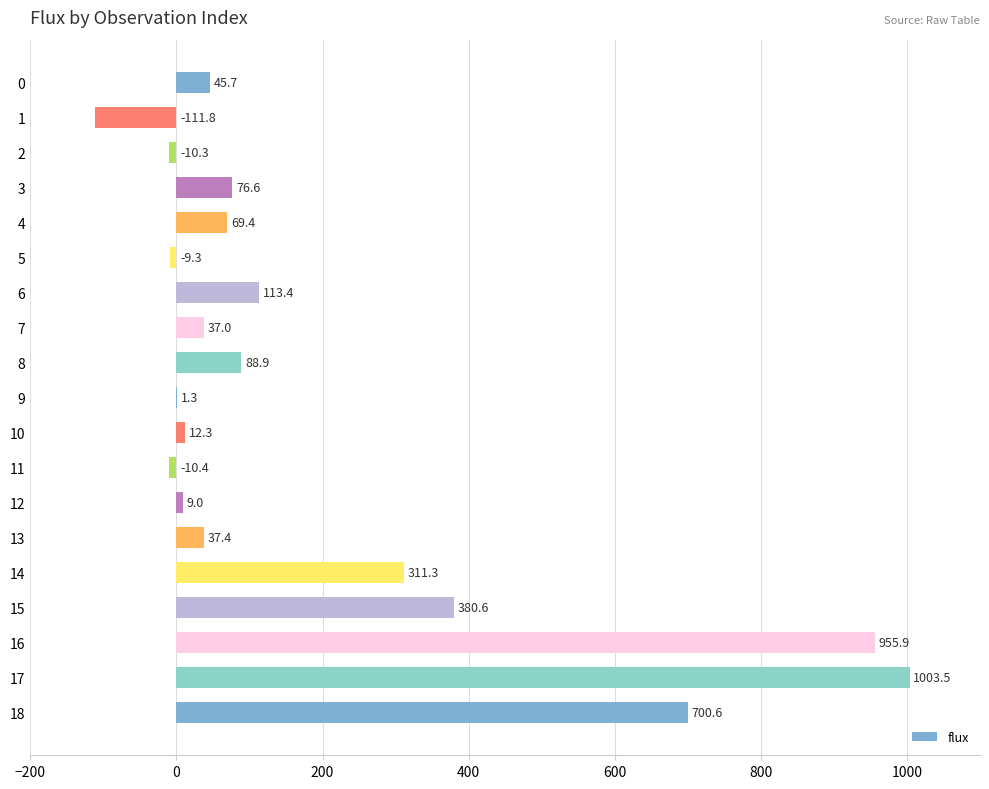

Approximately how many times larger is the value at 0 compared to 12?

5.1